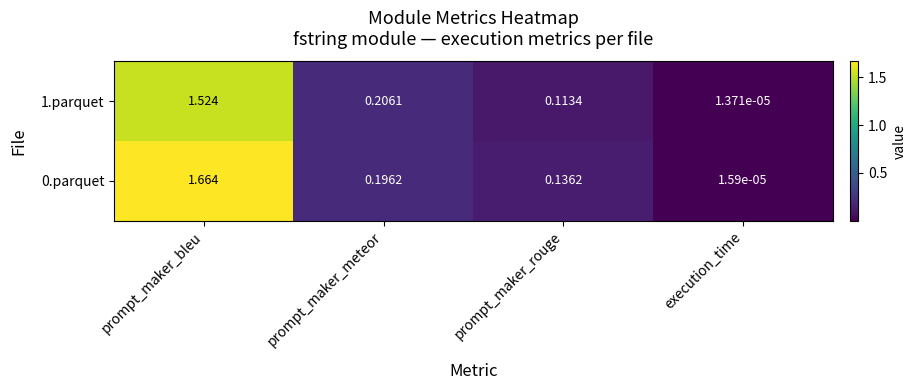

At which category does the chart reach its peak across all series?

prompt_maker_bleu